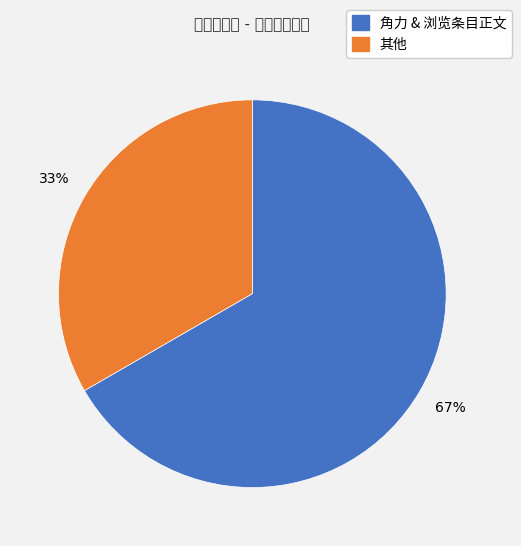

Is there a majority slice in this chart?

Yes